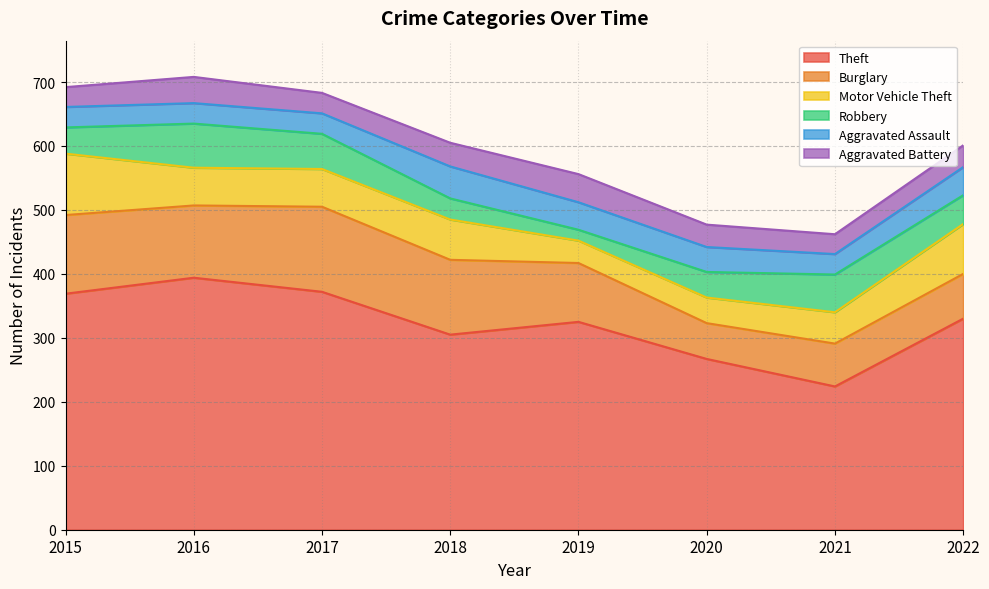

What are all the series names shown in the legend?

Theft, Burglary, Motor Vehicle Theft, Robbery, Aggravated Assault, Aggravated Battery